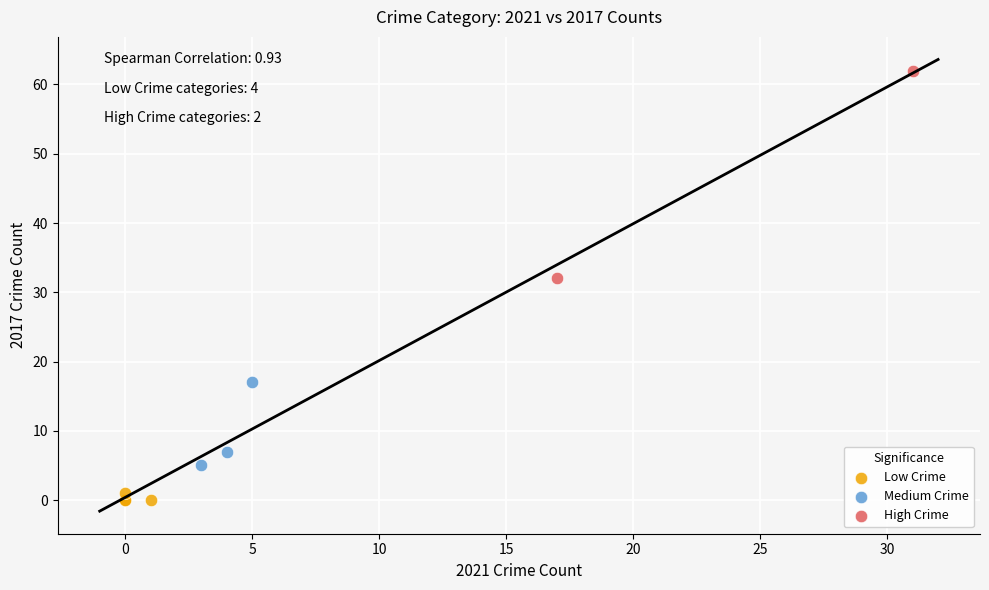

Which series has the widest spread of Y values?

High Crime